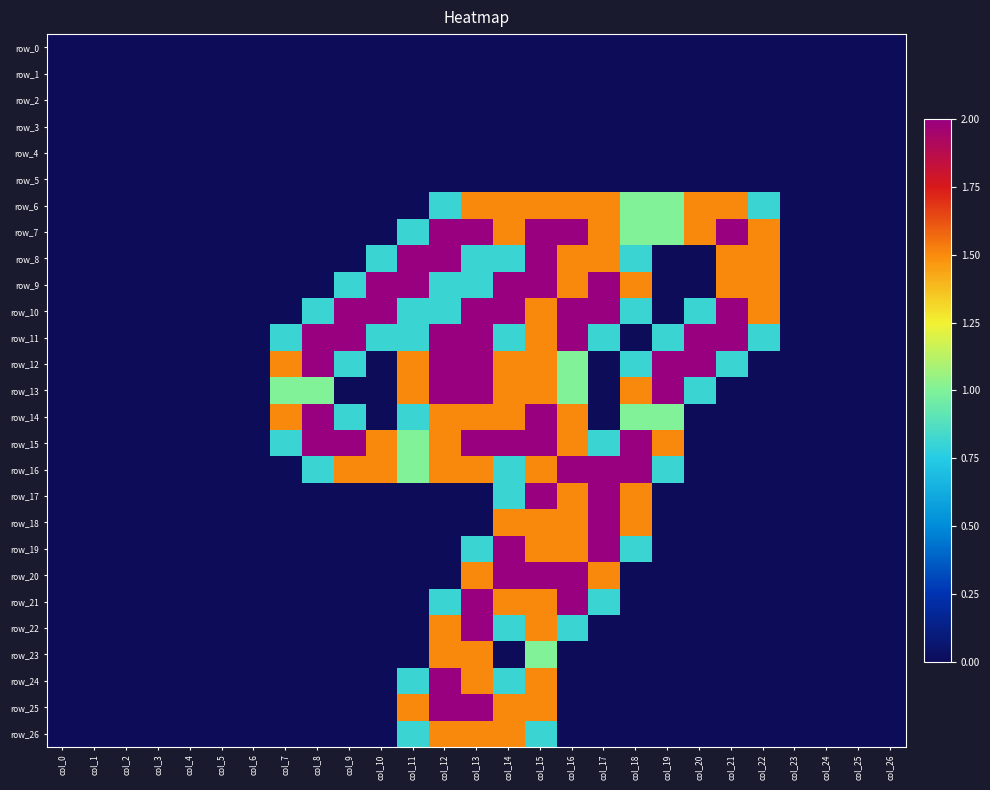

The value of row_24 at col_12 is 3.3. True or false?

False